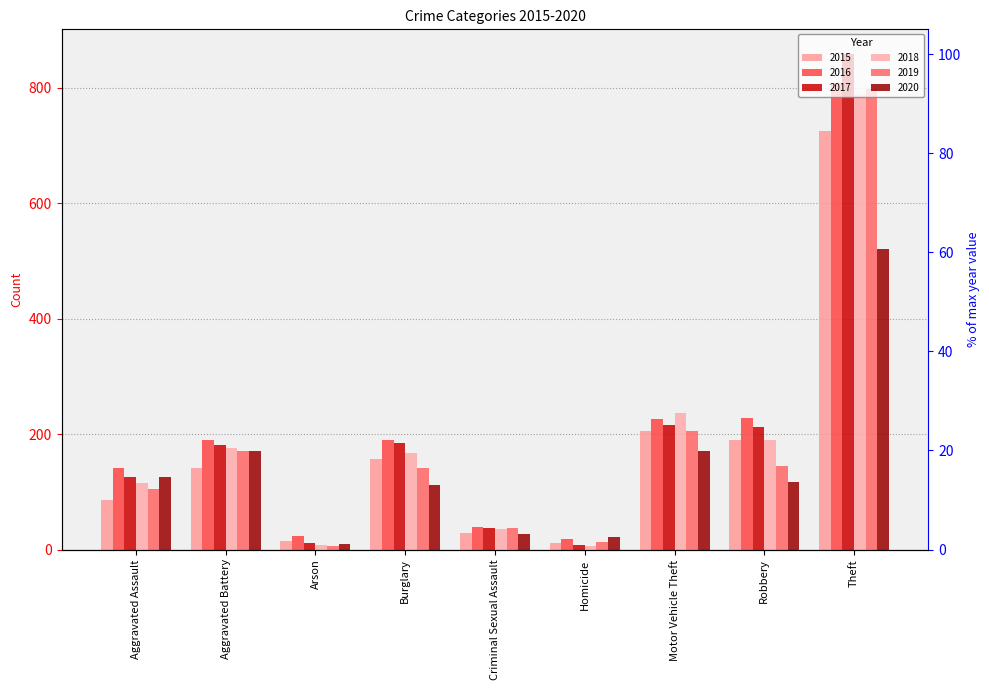

What is the difference between the 2019 values at Aggravated Assault and Theft?

693